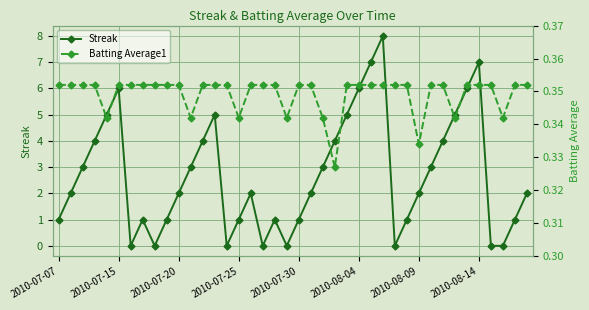

True or false: Streak has a value of 1 at 2010-07-20.

False